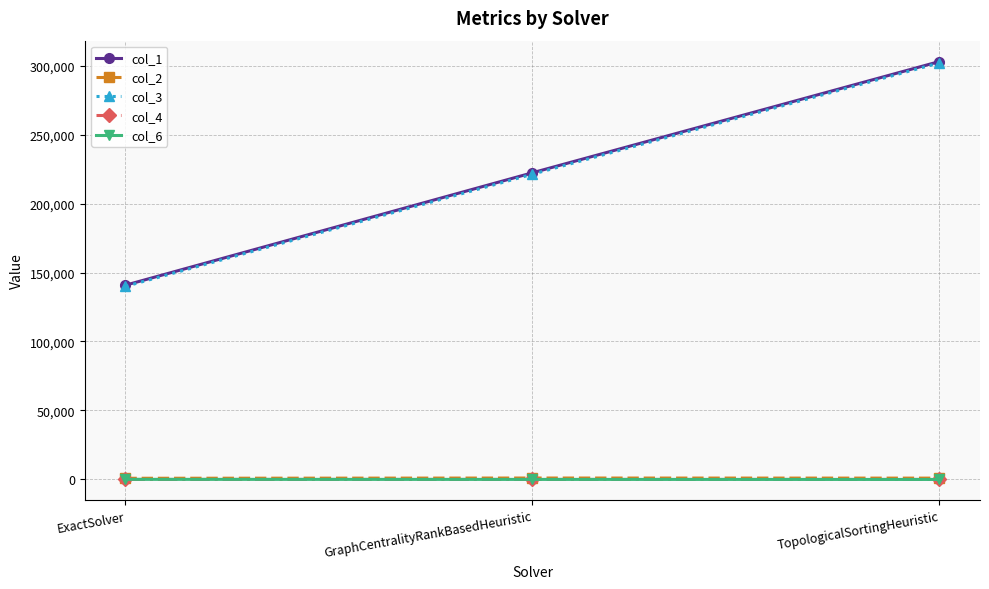

How many values in the col_1 series exceed 222278?

2